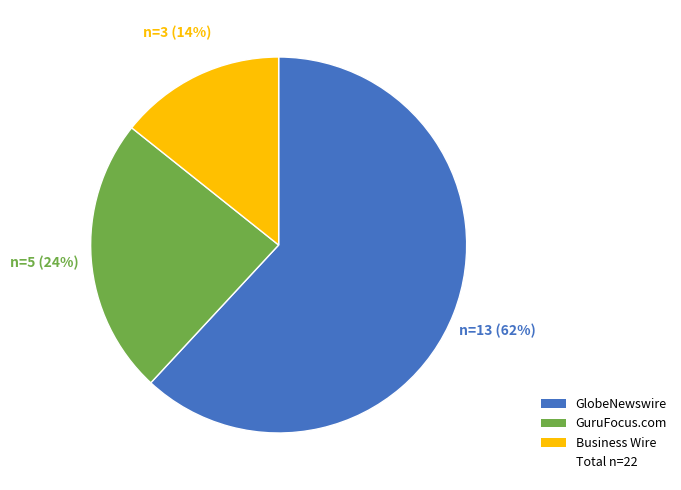

Does any single category account for the majority?

Yes